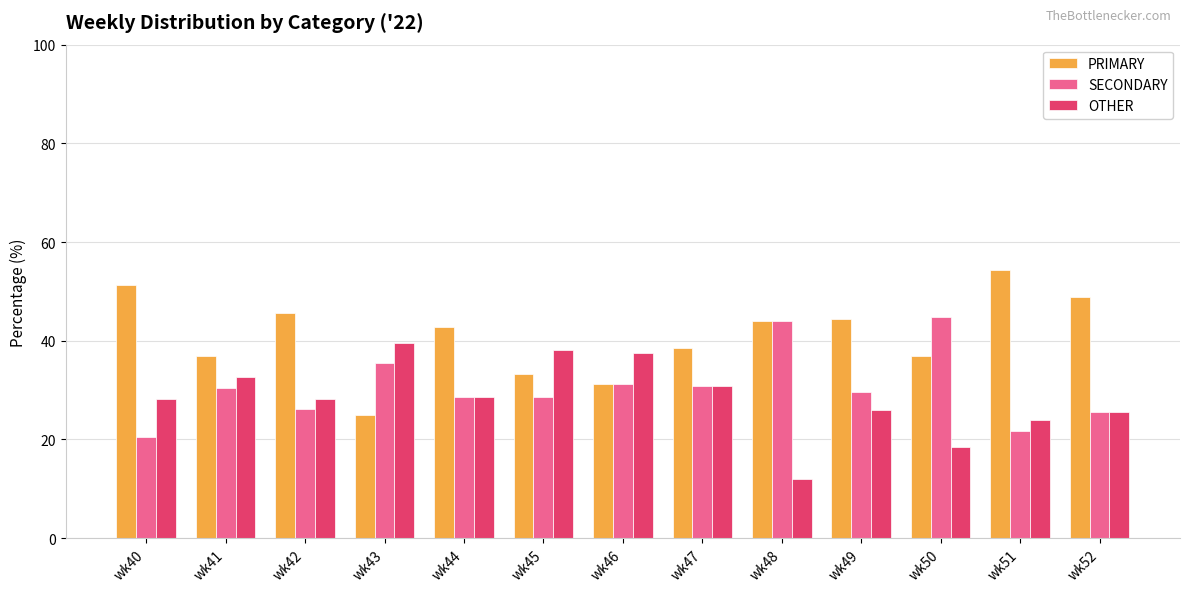

Which series has the largest total across all categories?

PRIMARY